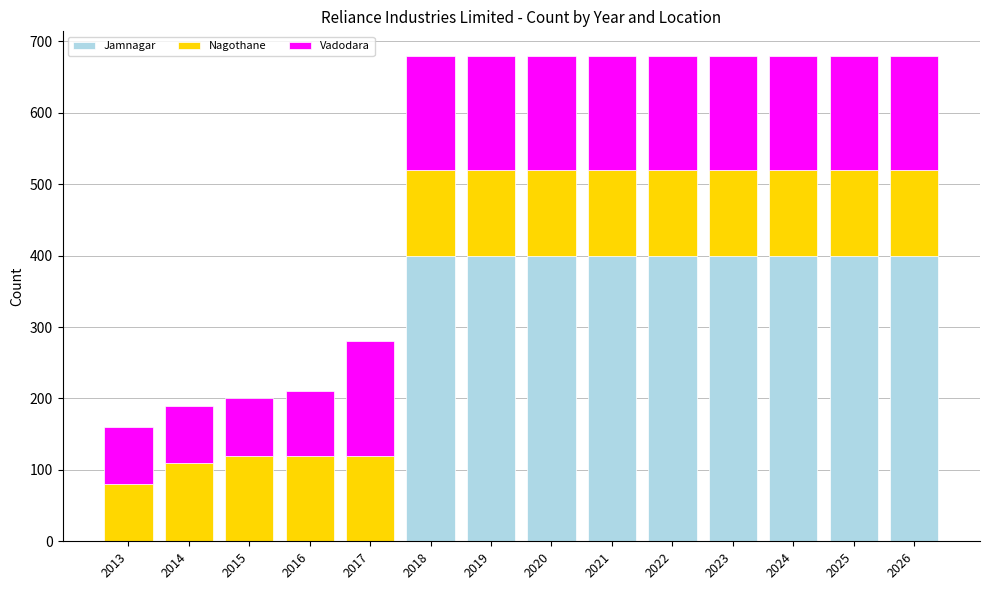

The Jamnagar series shows 0 at 2017. True or false?

True